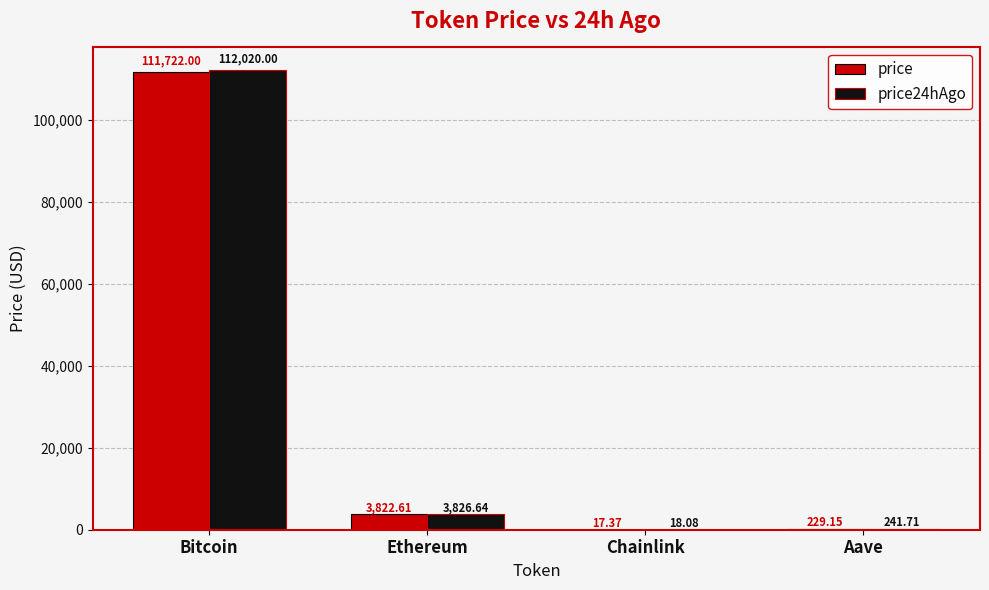

Which series changed the most between Bitcoin and Ethereum?

price24hAgo